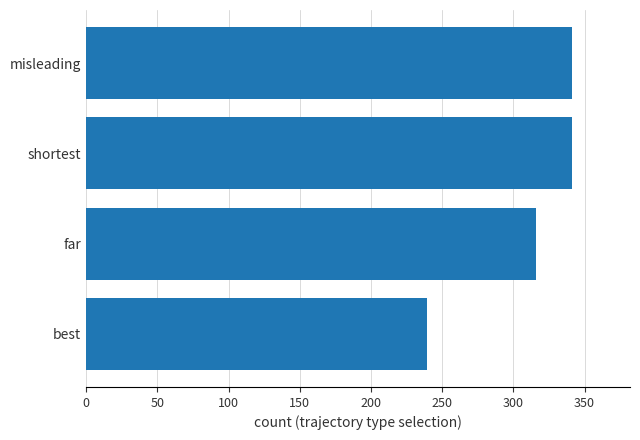

Reading bottom to top, extract all data points from this chart.

239	316	341	341